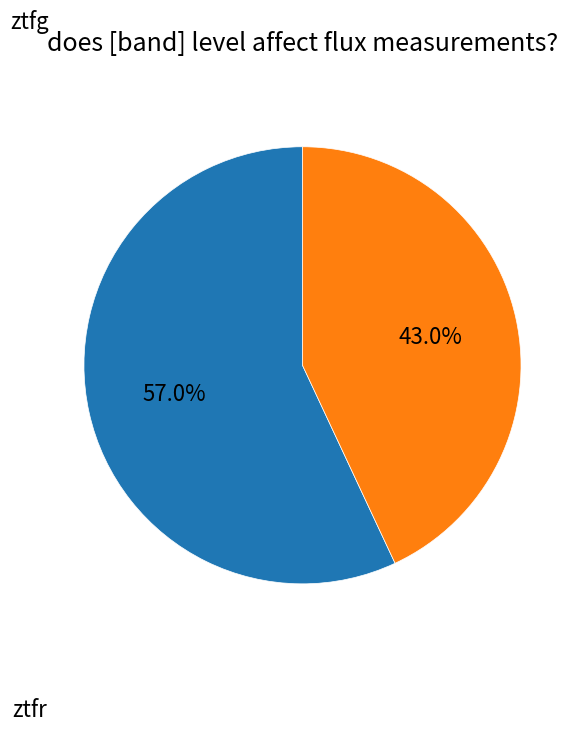

To the nearest percent, what is the difference between the largest and smallest slice percentages?

14%